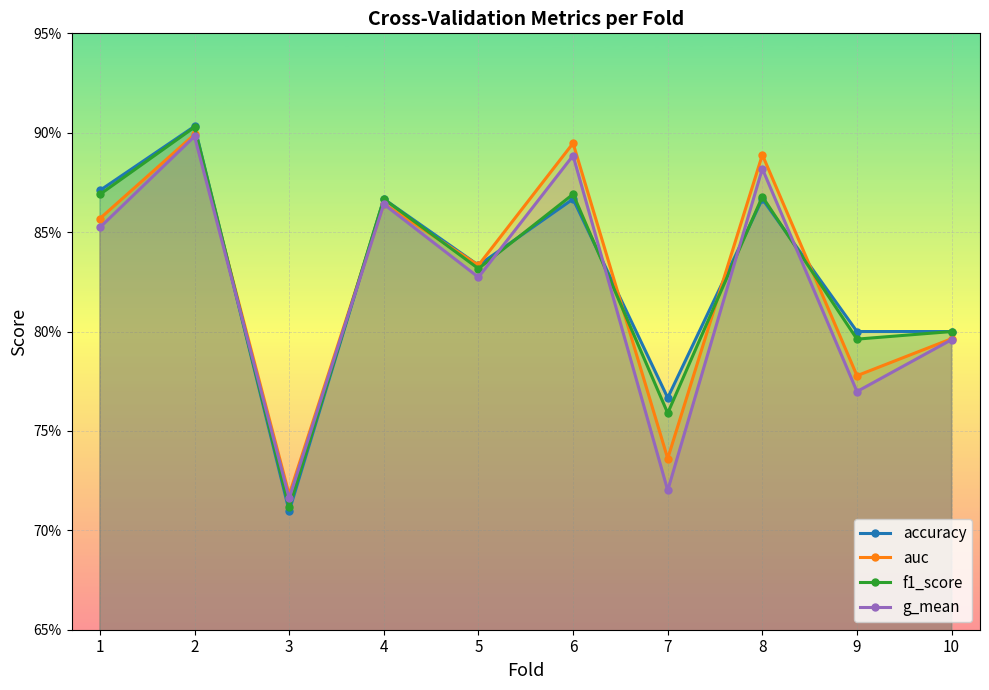

At which category does g_mean reach its first local peak?

2